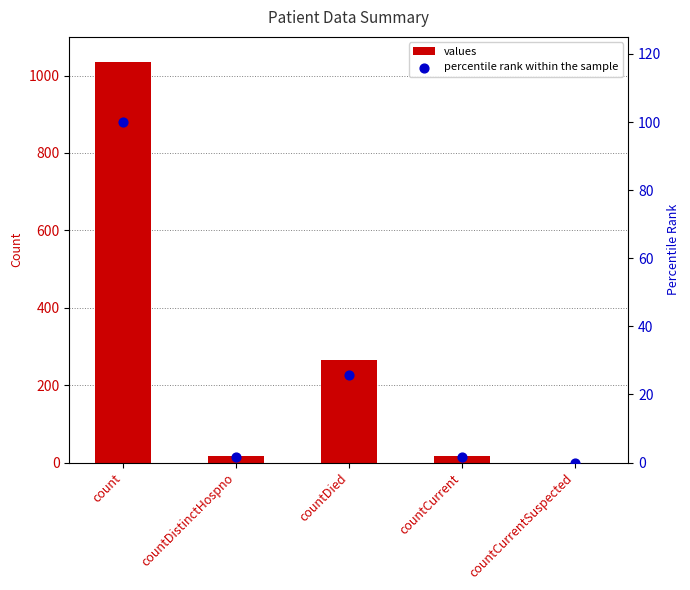

Which series has the widest spread of Y values?

values